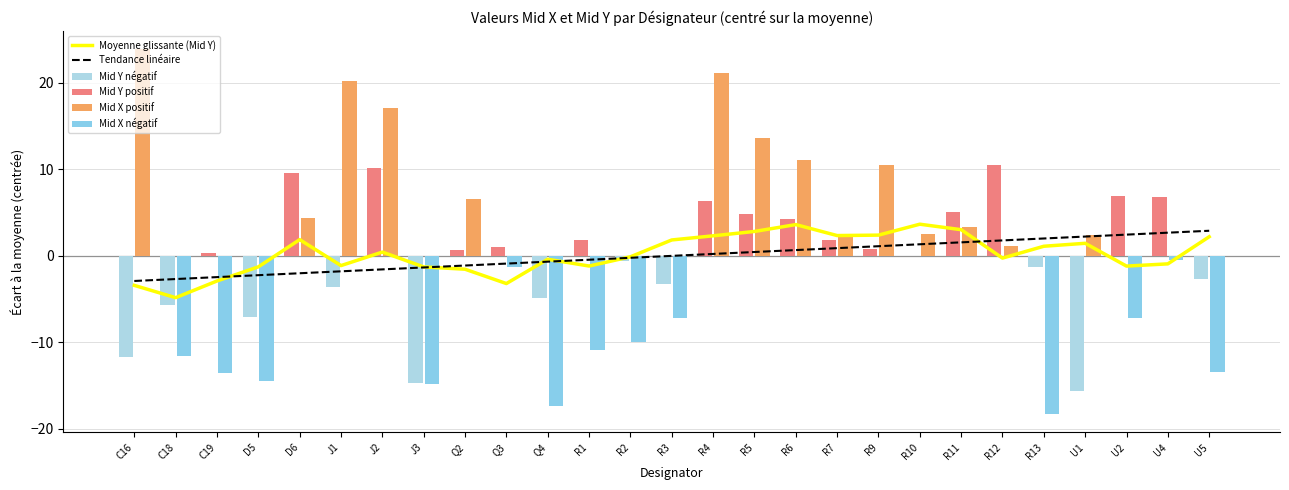

How many data points in Tendance linéaire are less than 0?

14